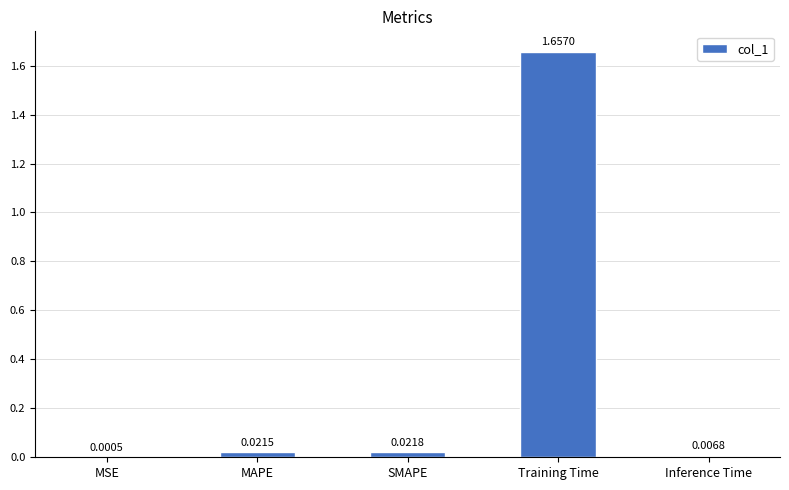

Where is the data nearest to the value 0?

MSE